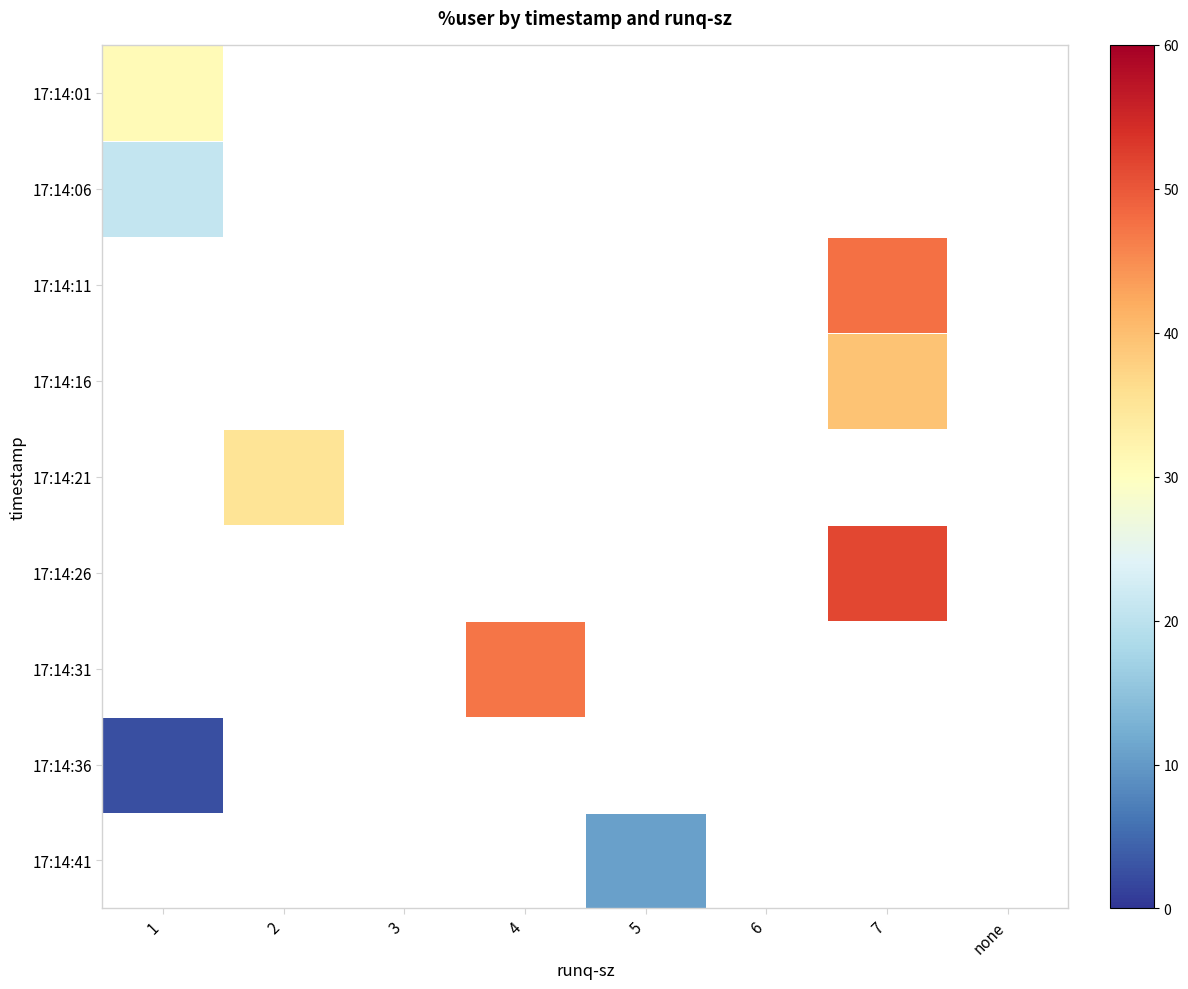

What is the minimum value for 17:14:36?

2.6